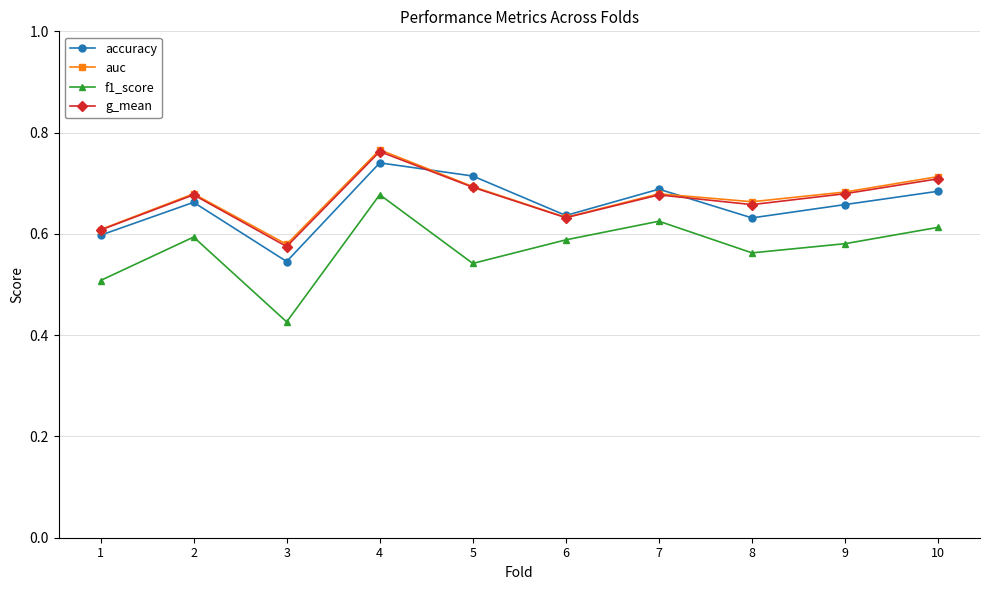

Between 6 and 10, which series saw the biggest shift?

auc